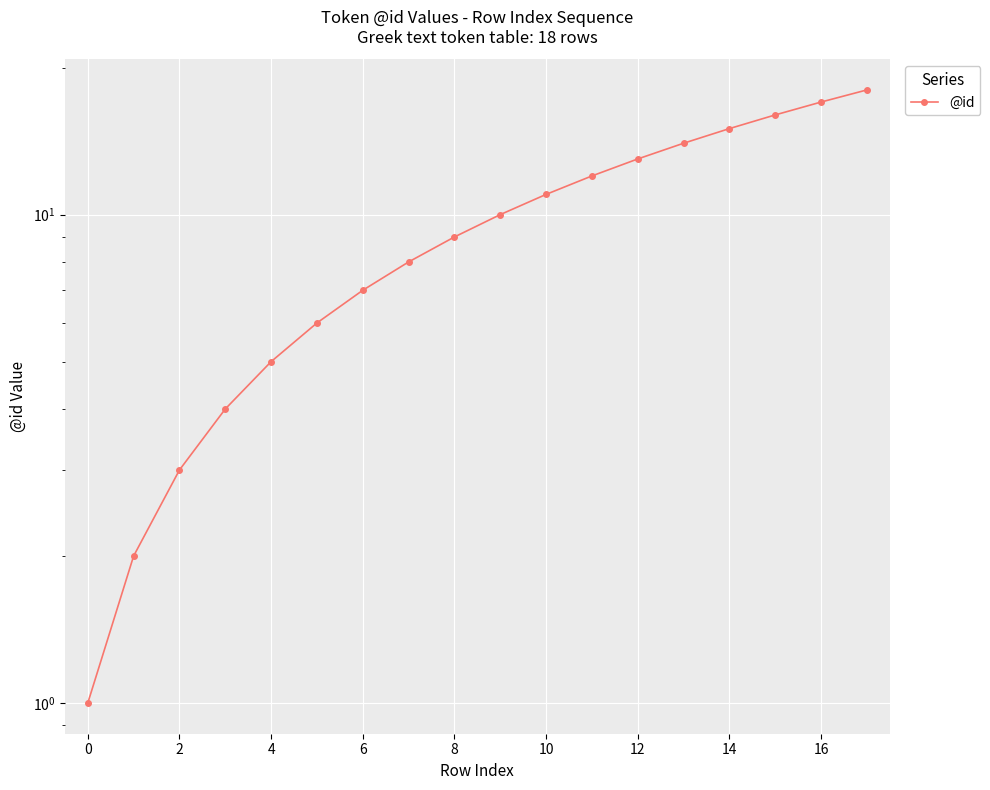

The value at 4 is 7. True or false?

False